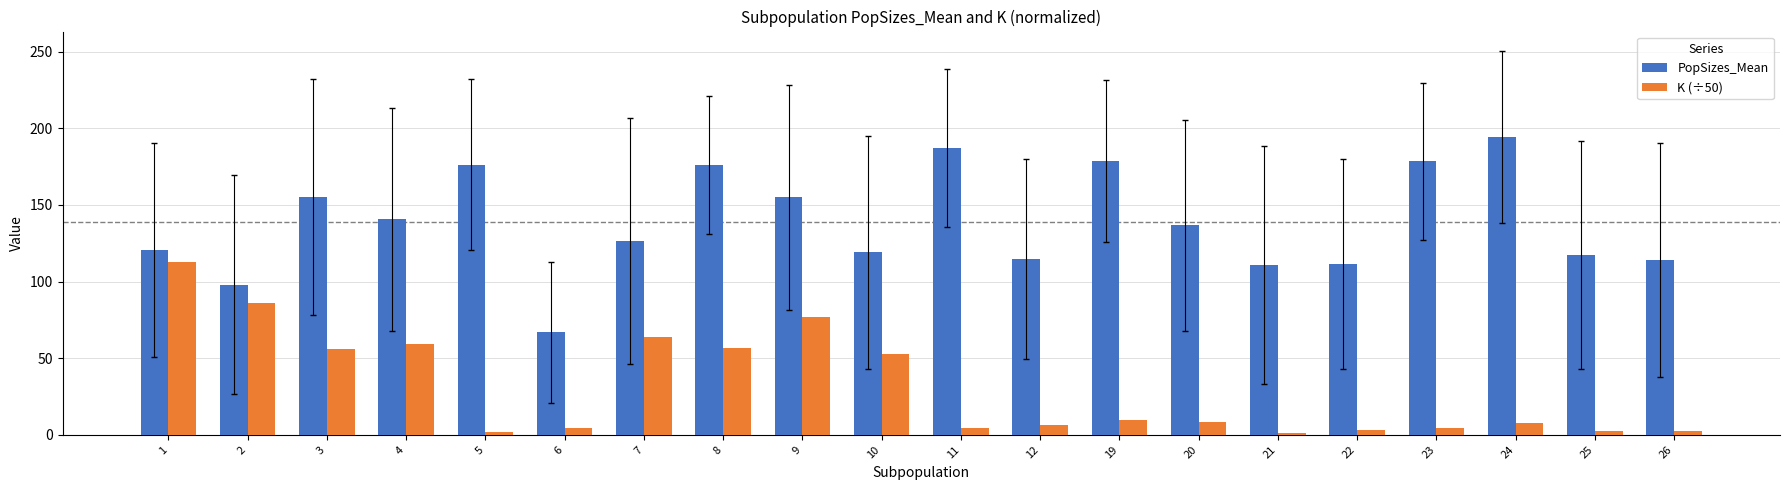

At how many categories does at least one series exceed 6?

20